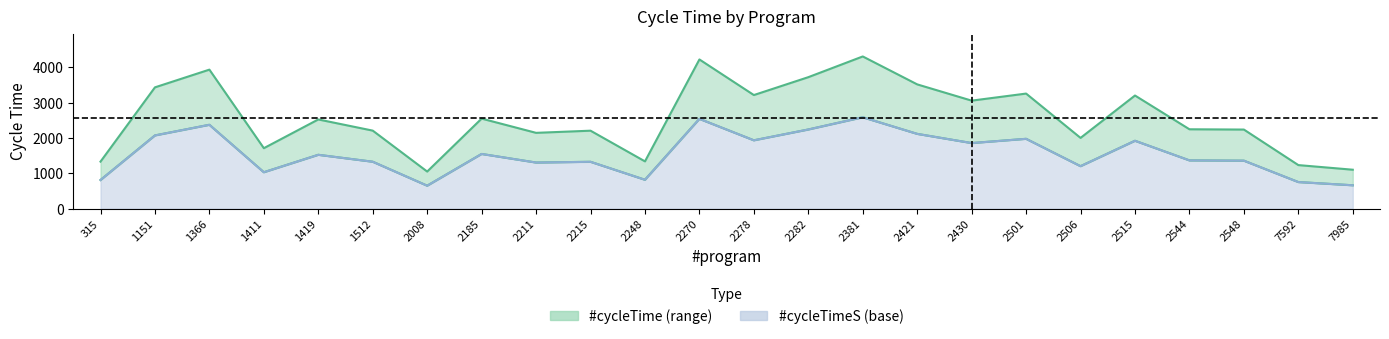

What is the smallest value displayed?

651